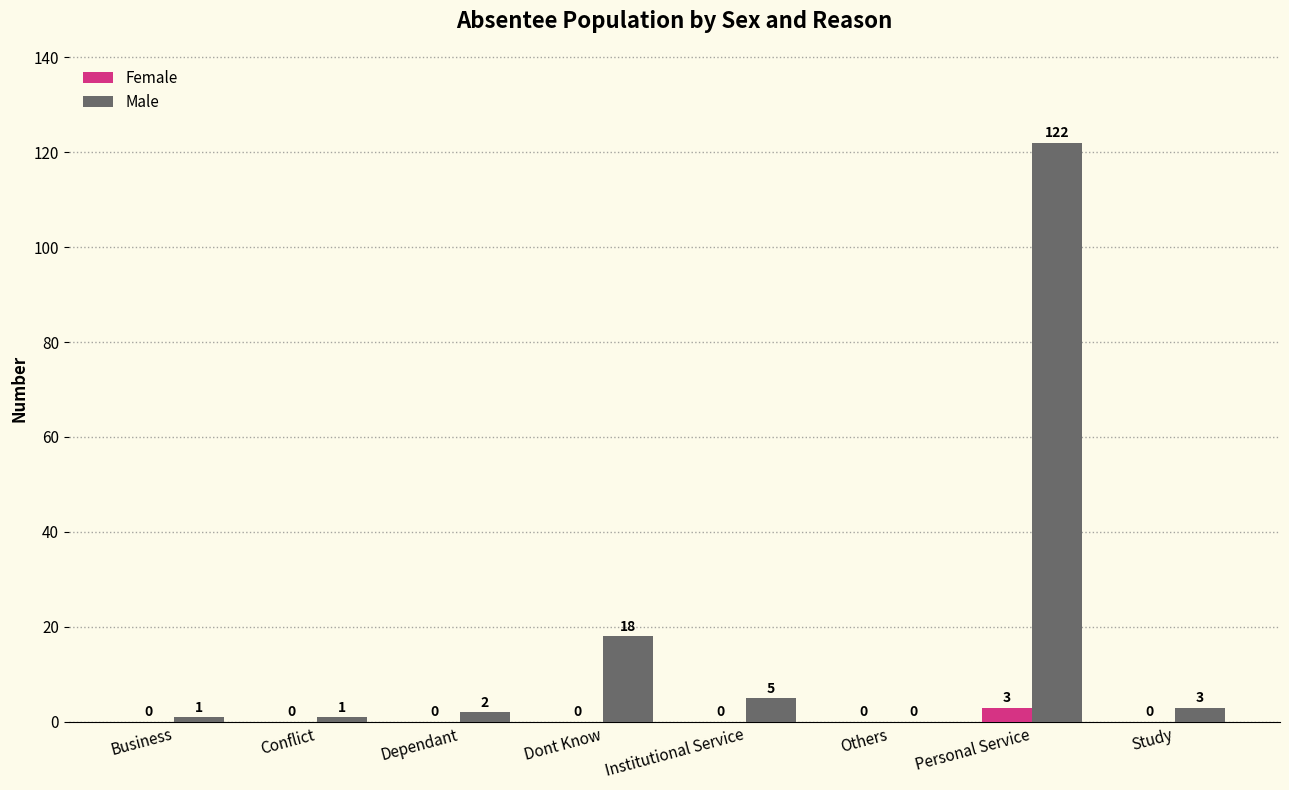

The Male series shows 3 at Study. True or false?

True